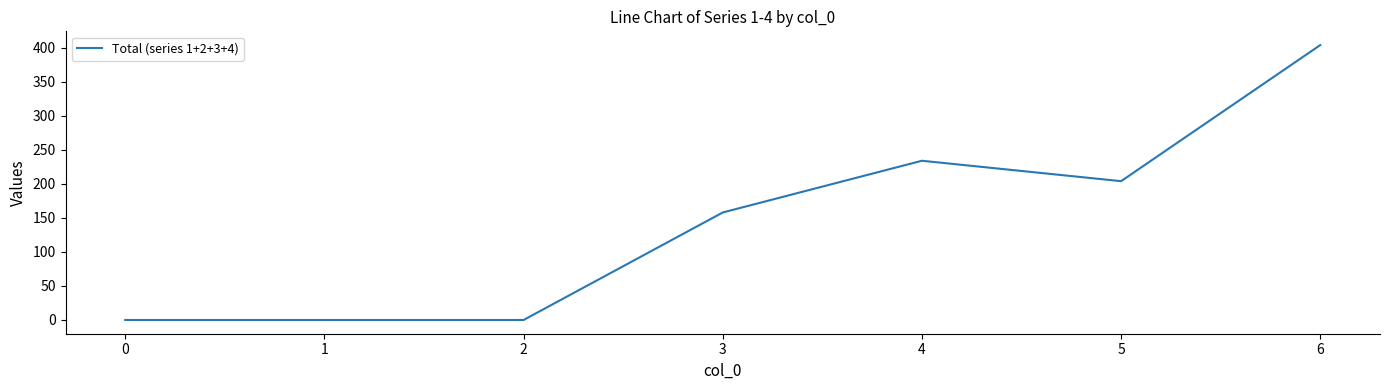

What is the difference between the maximum and second lowest values?

404